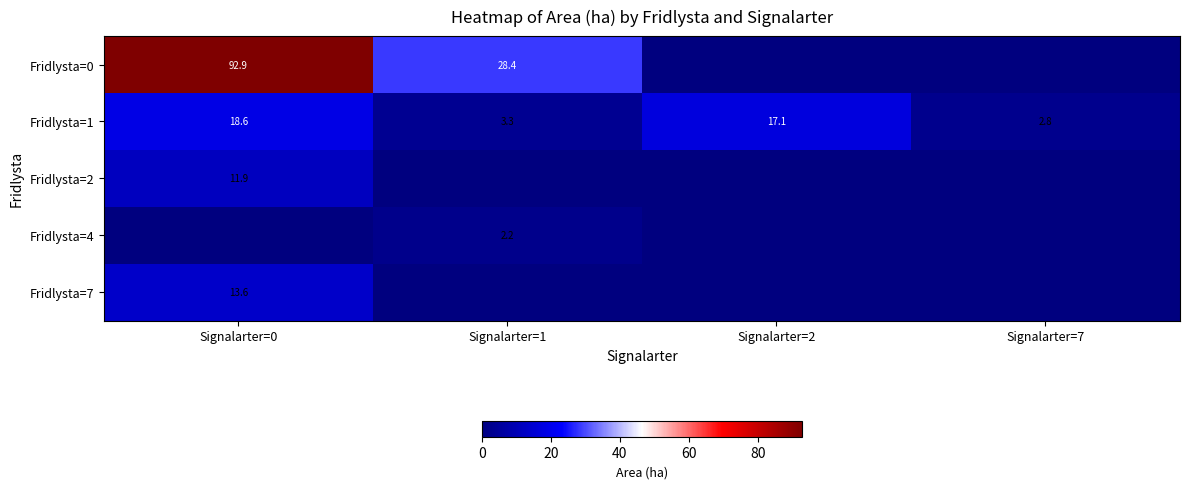

The value of Fridlysta=1 at Signalarter=1 is 3.3. True or false?

True